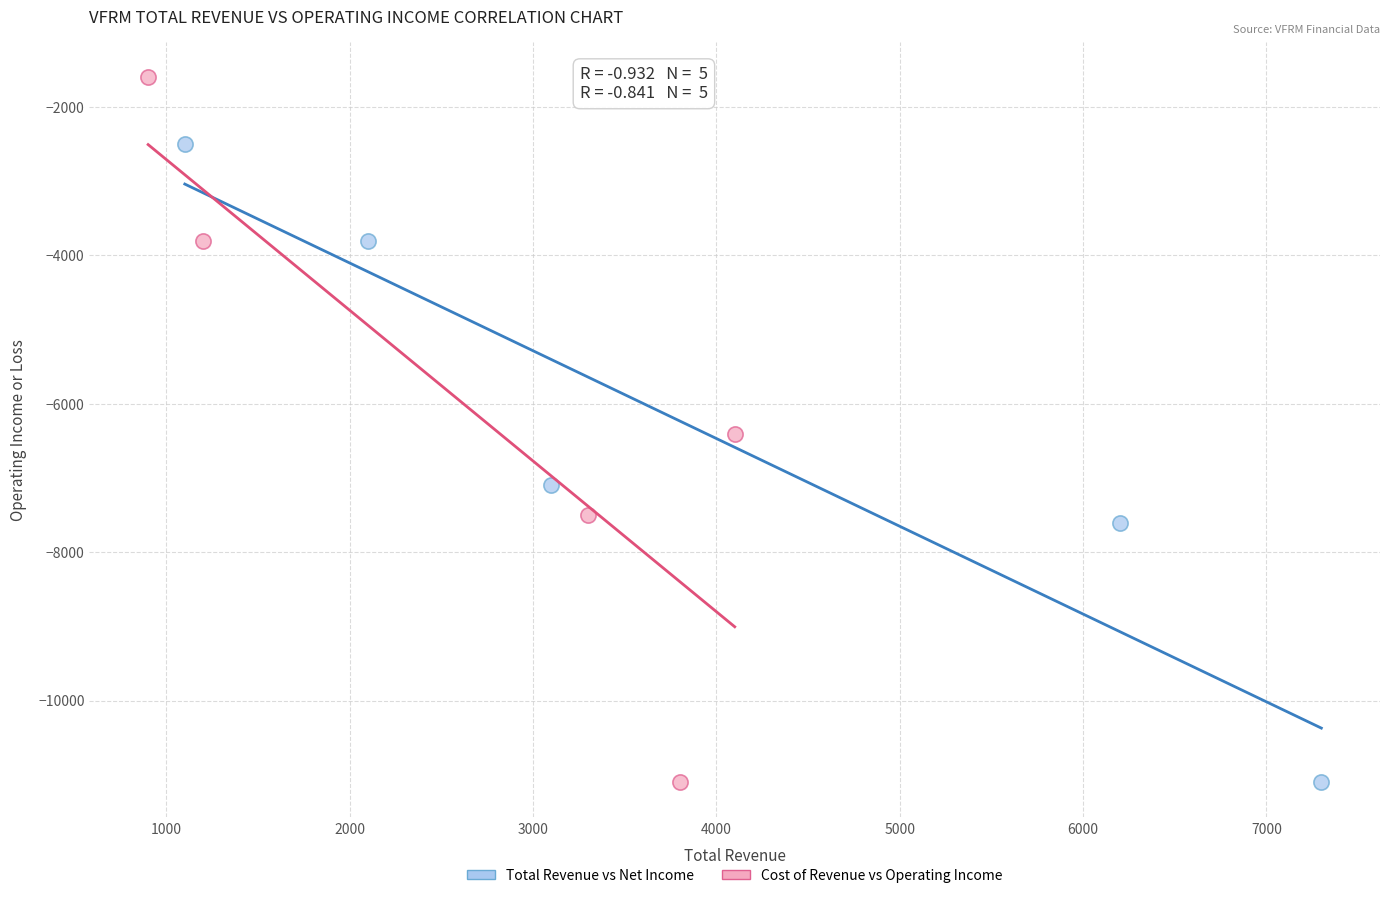

Which series contains the highest Y value?

Cost of Revenue vs Operating Income